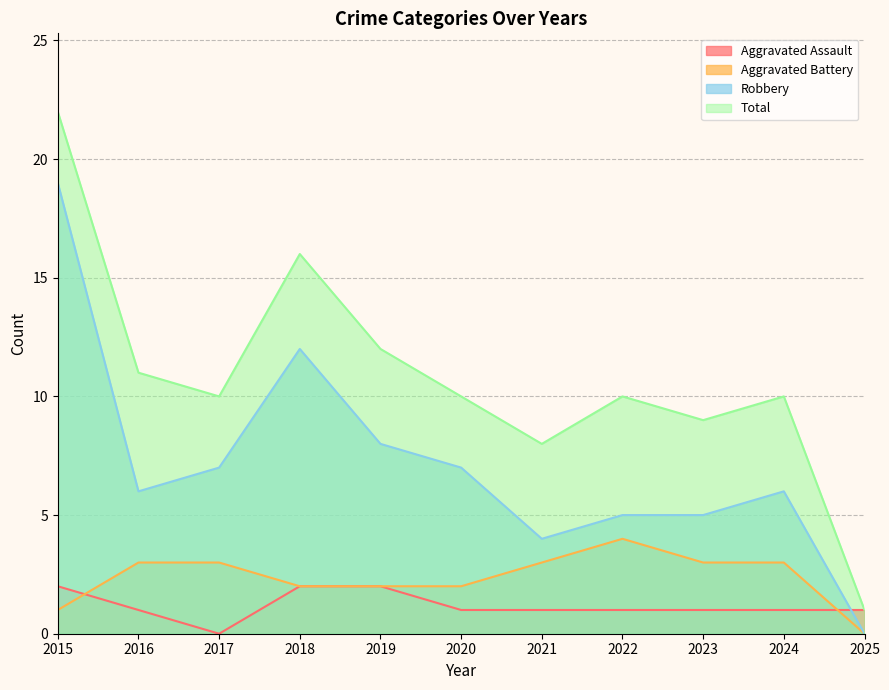

The Robbery series shows 19 at 2015. True or false?

True